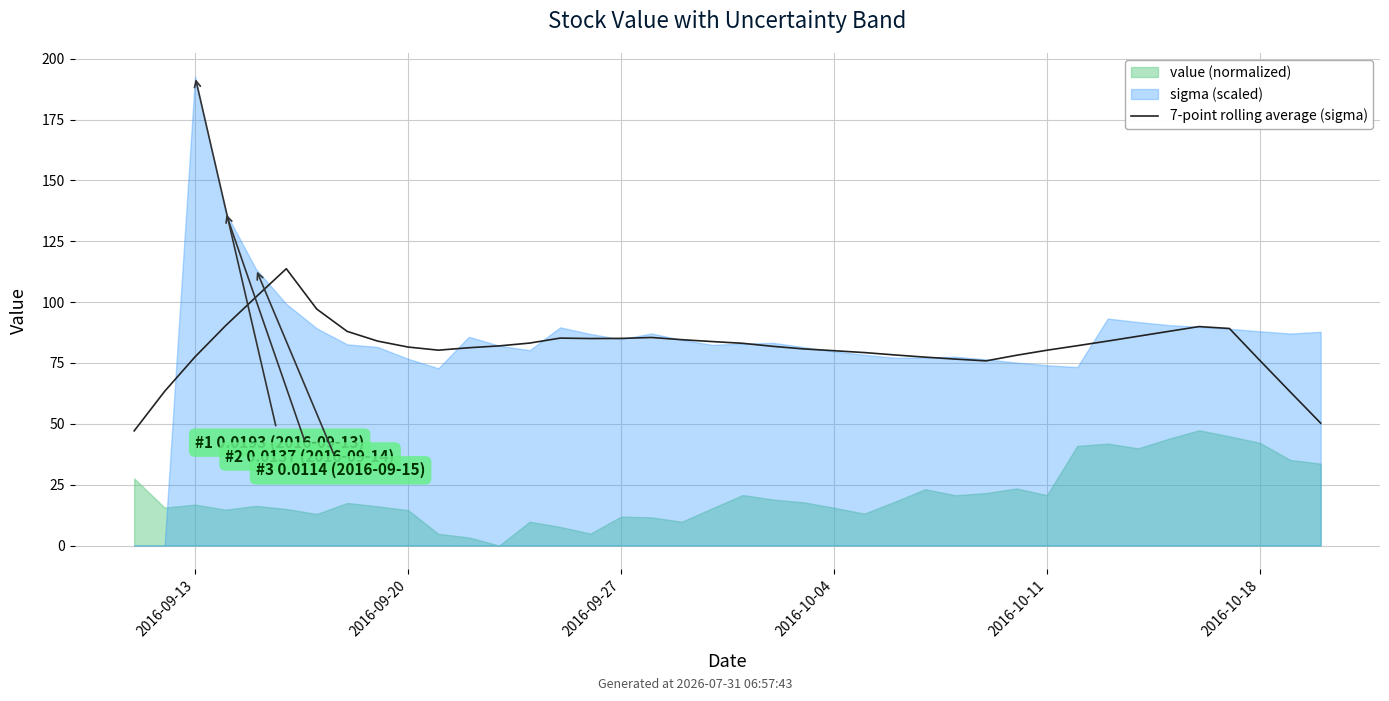

Reading left to right, extract all data points from this chart.

47.1	63.3	77.5	90.3	102.1	113.7	97.2	88.0	84.0	81.6	80.3	81.3	82.0	83.2	85.2	85.0	85.1	85.5	84.6	83.8	83.1	81.8	80.8	80.0	79.3	78.3	77.4	76.6	75.9	78.2	80.2	82.1	84.0	86.0	88.0	90.0	89.2	76.1	63.1	50.3